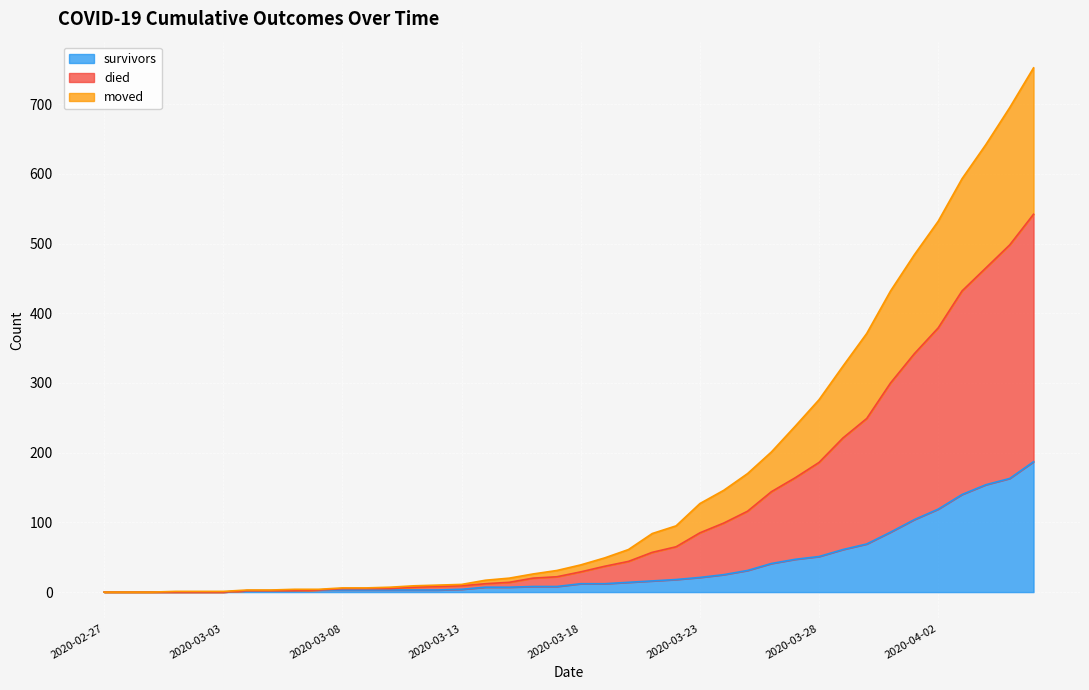

True or false: died and moved intersect in this chart.

False